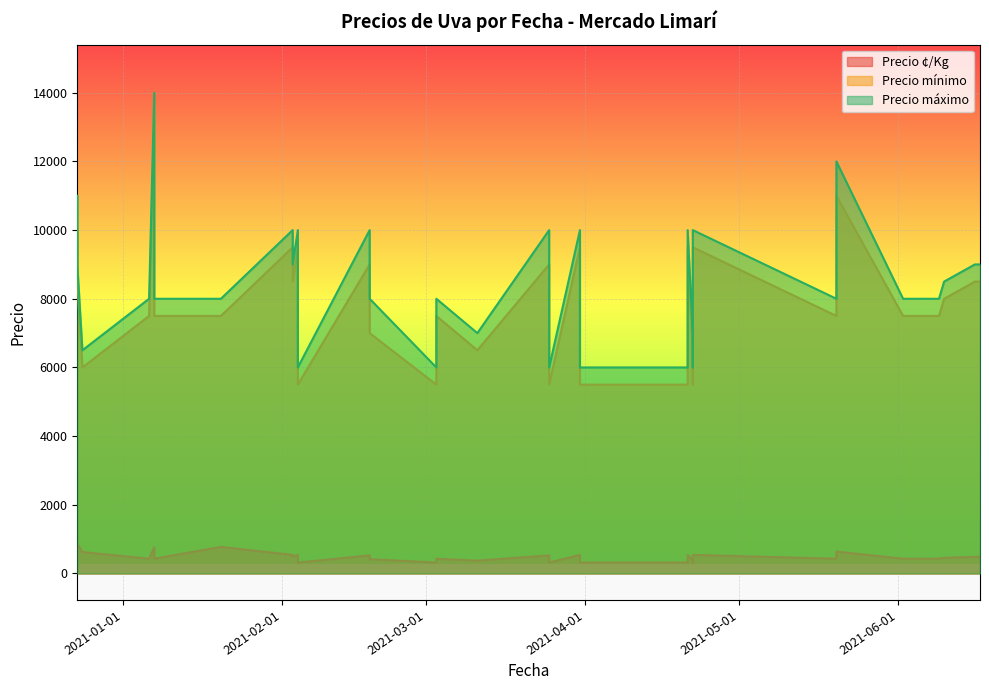

What is the minimum value shown in the chart?

319